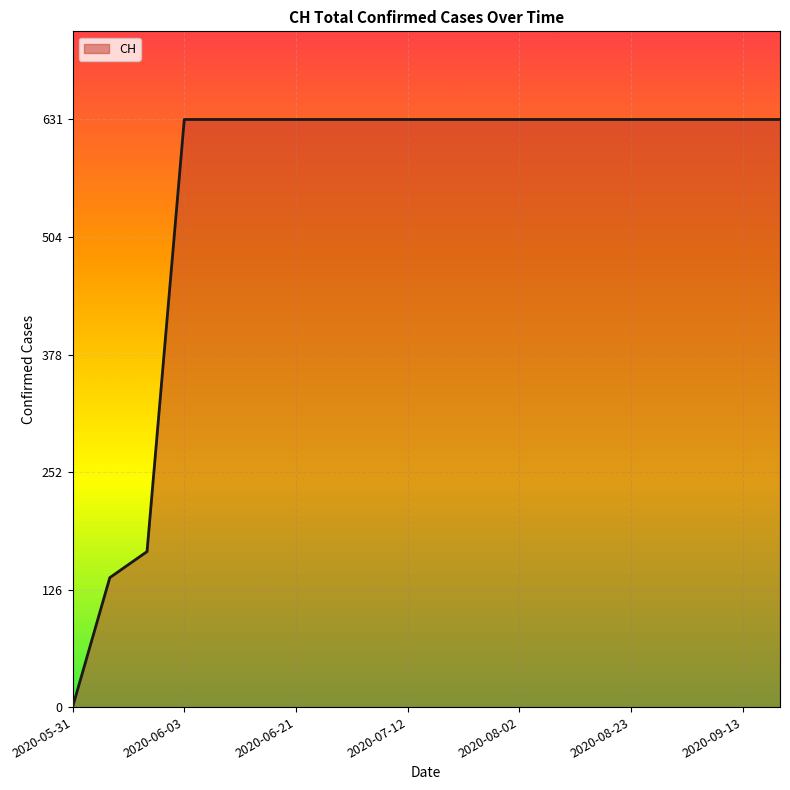

How many lines are shown in the chart?

1